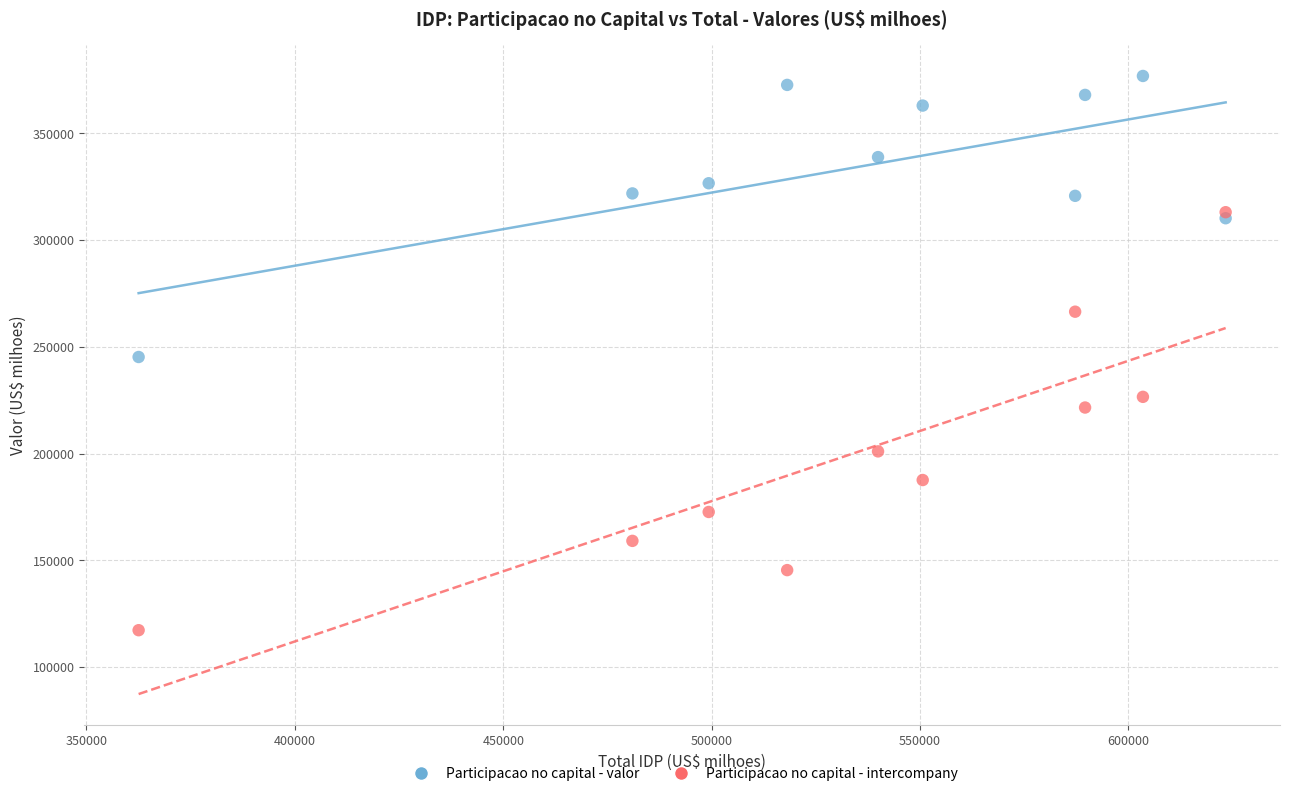

In the Participacao no capital - intercompany series, what Y value is closest to 215171?

221575.0